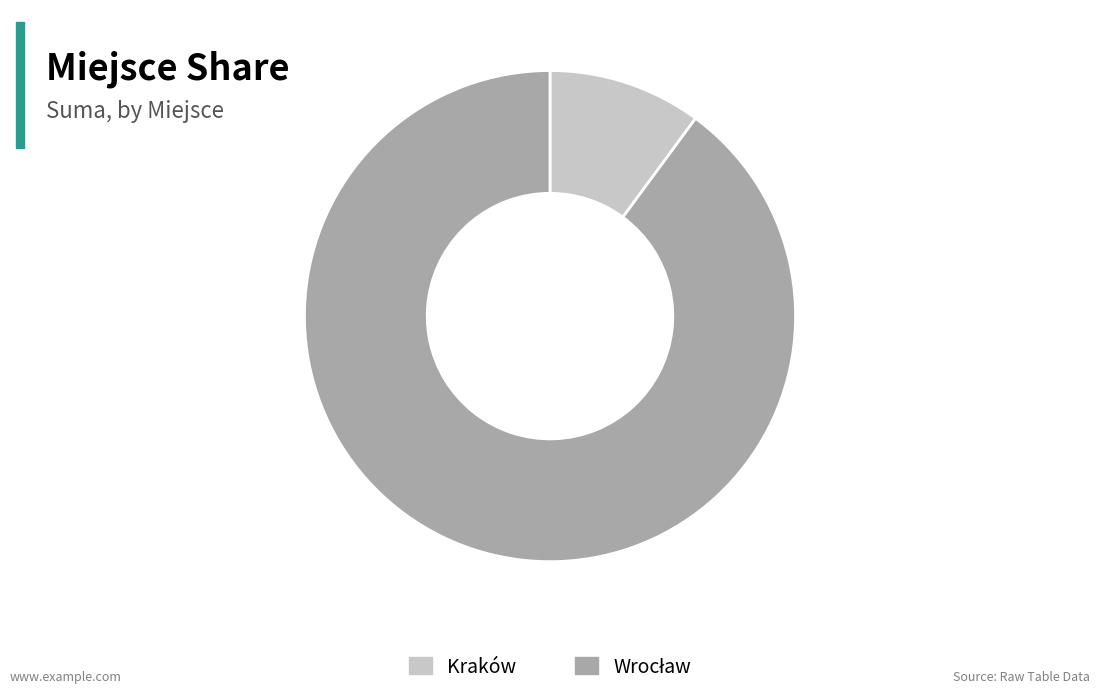

What is the smallest slice in the pie chart?

Kraków